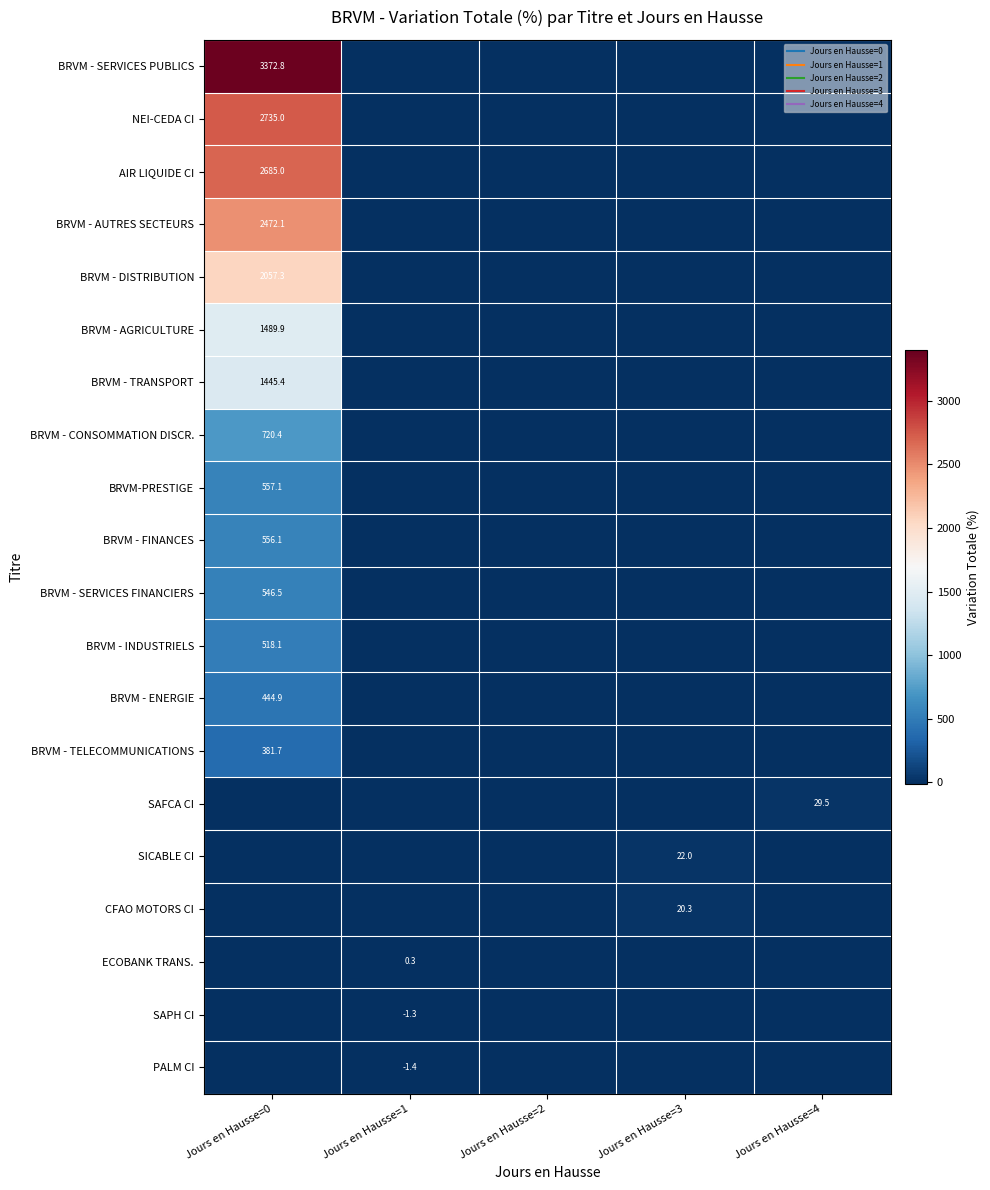

Is it true that BRVM - TELECOMMUNICATIONS equals -132.4 at Jours en Hausse=4?

False